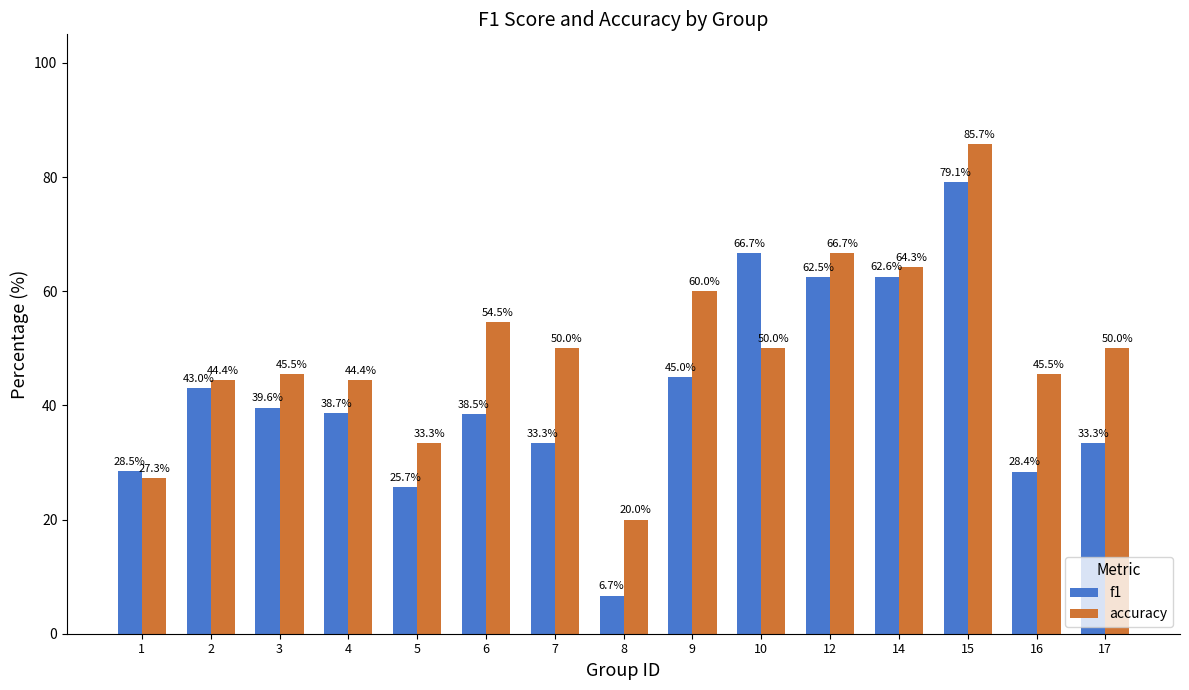

What is the highest value of the f1 series?

79.1